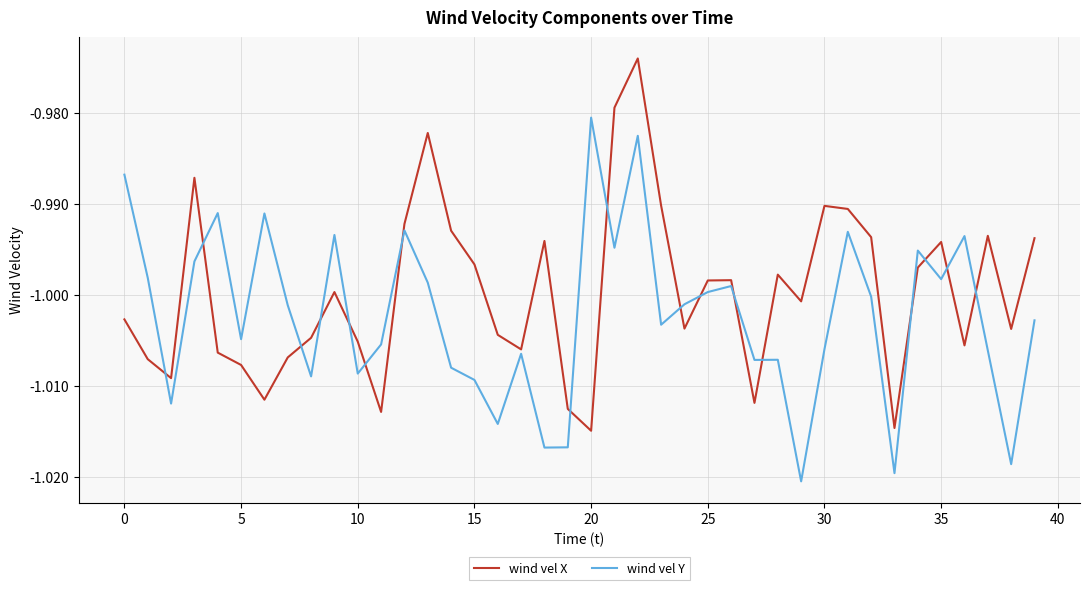

Which series has the largest total across all categories?

wind vel X